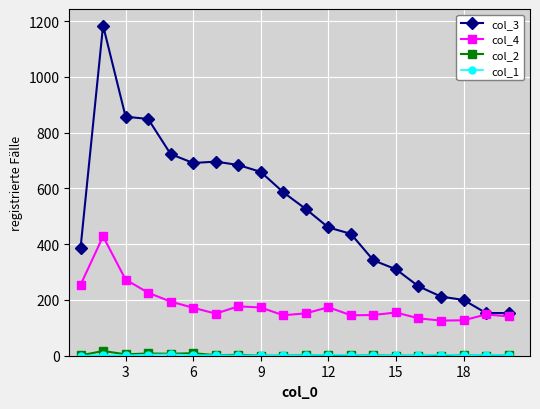

True or false: col_3 and col_2 cross at least once.

False